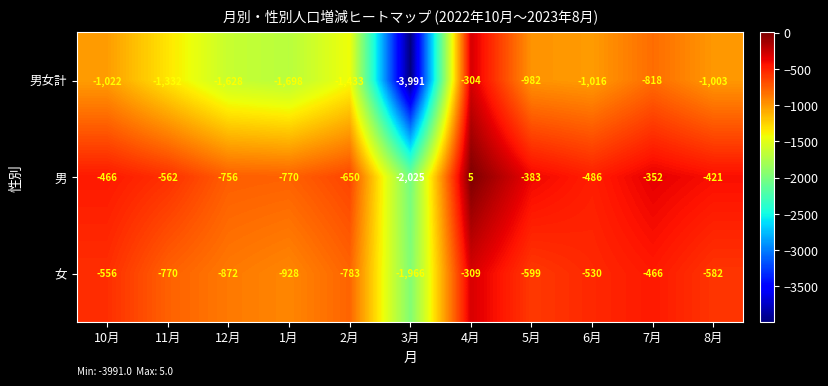

How many data points in 女 are less than -599?

5